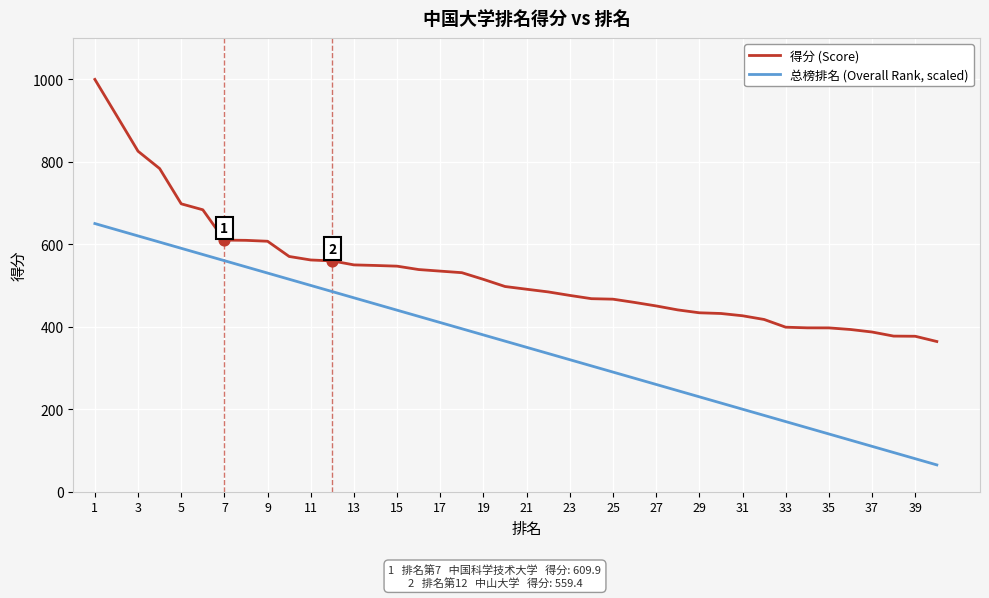

Which series has the widest spread of values?

得分 (Score)